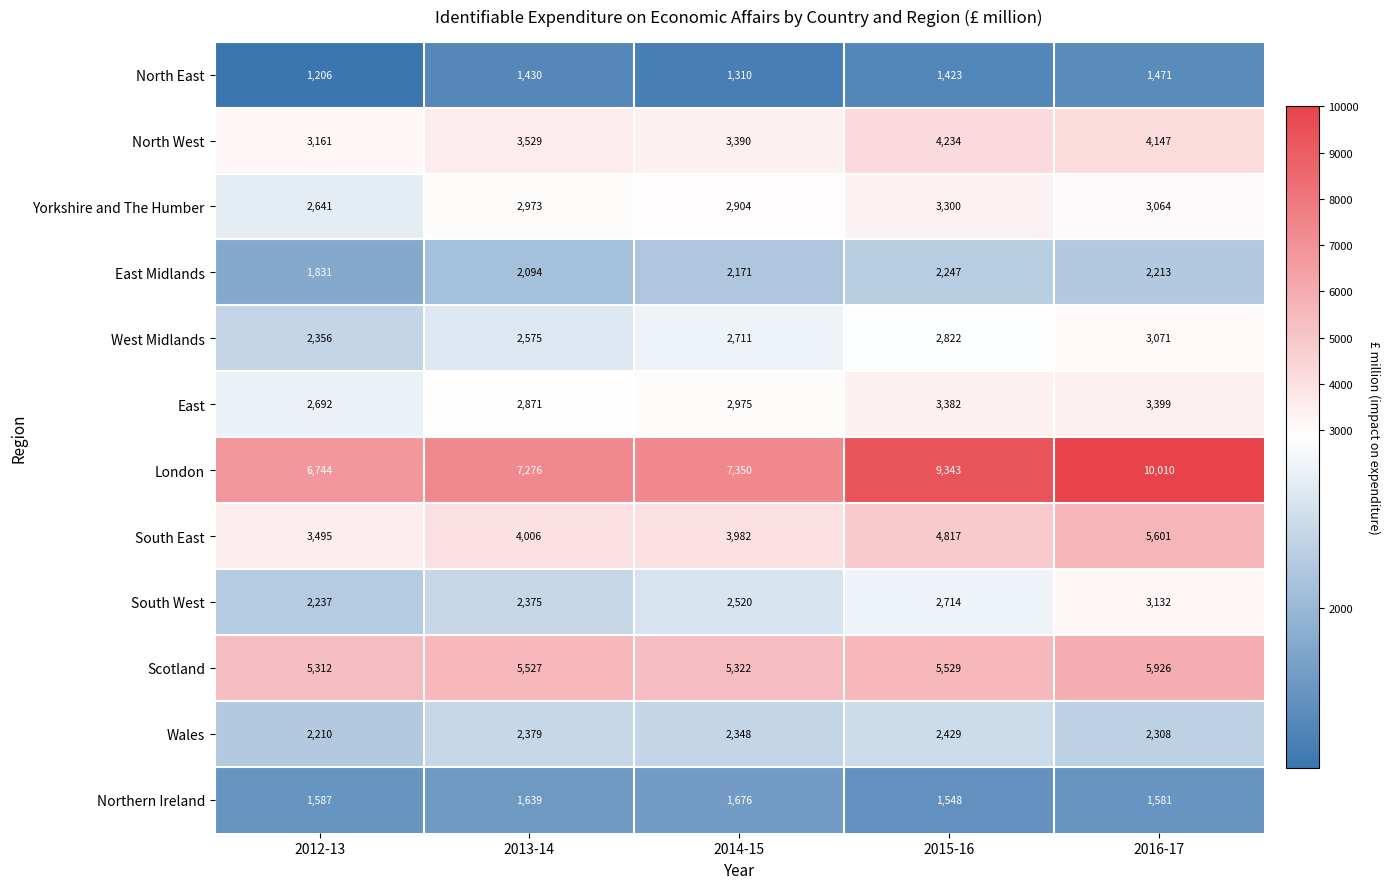

The South East series shows 9414 at 2016-17. True or false?

False